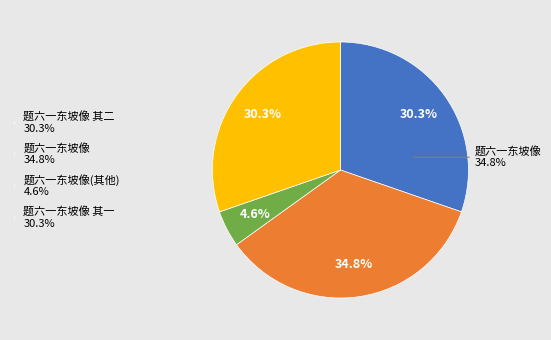

Does 题六一东坡像 represent more than half of the total?

No